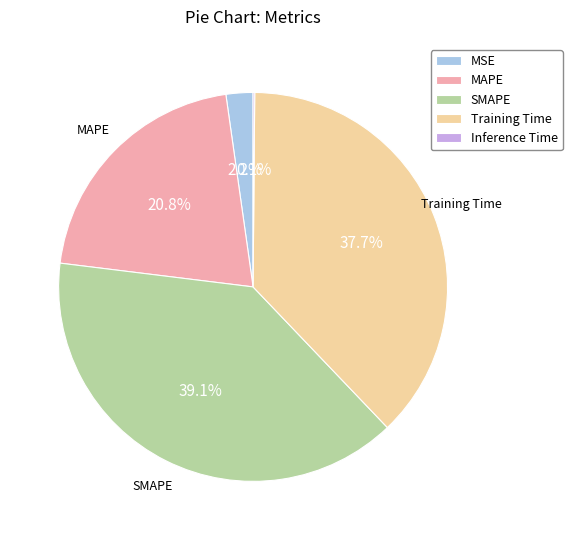

Is it true that MSE is 2% of the pie?

True